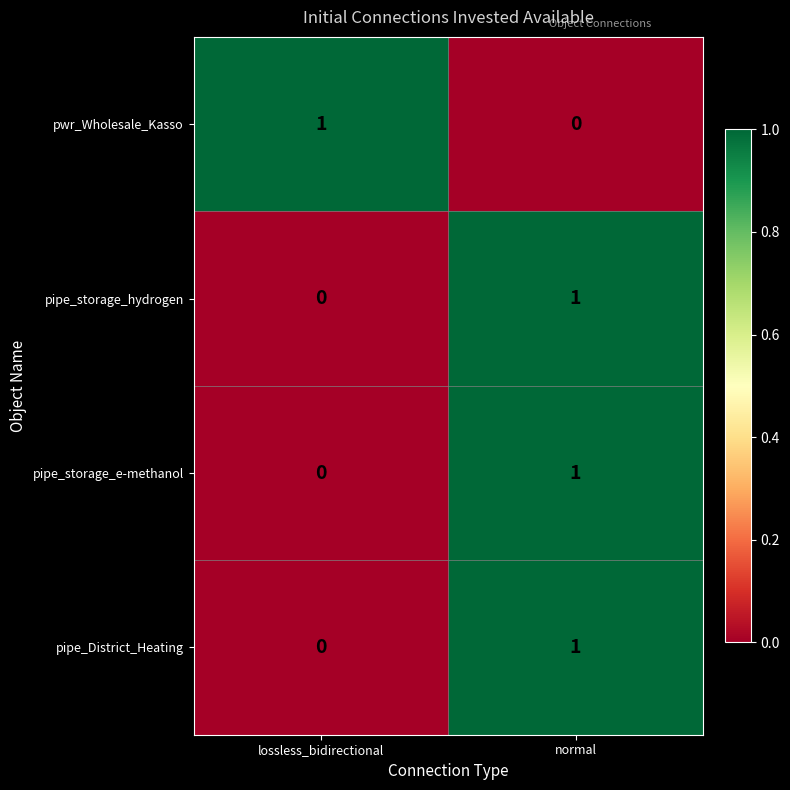

Count the number of data series in this chart.

4